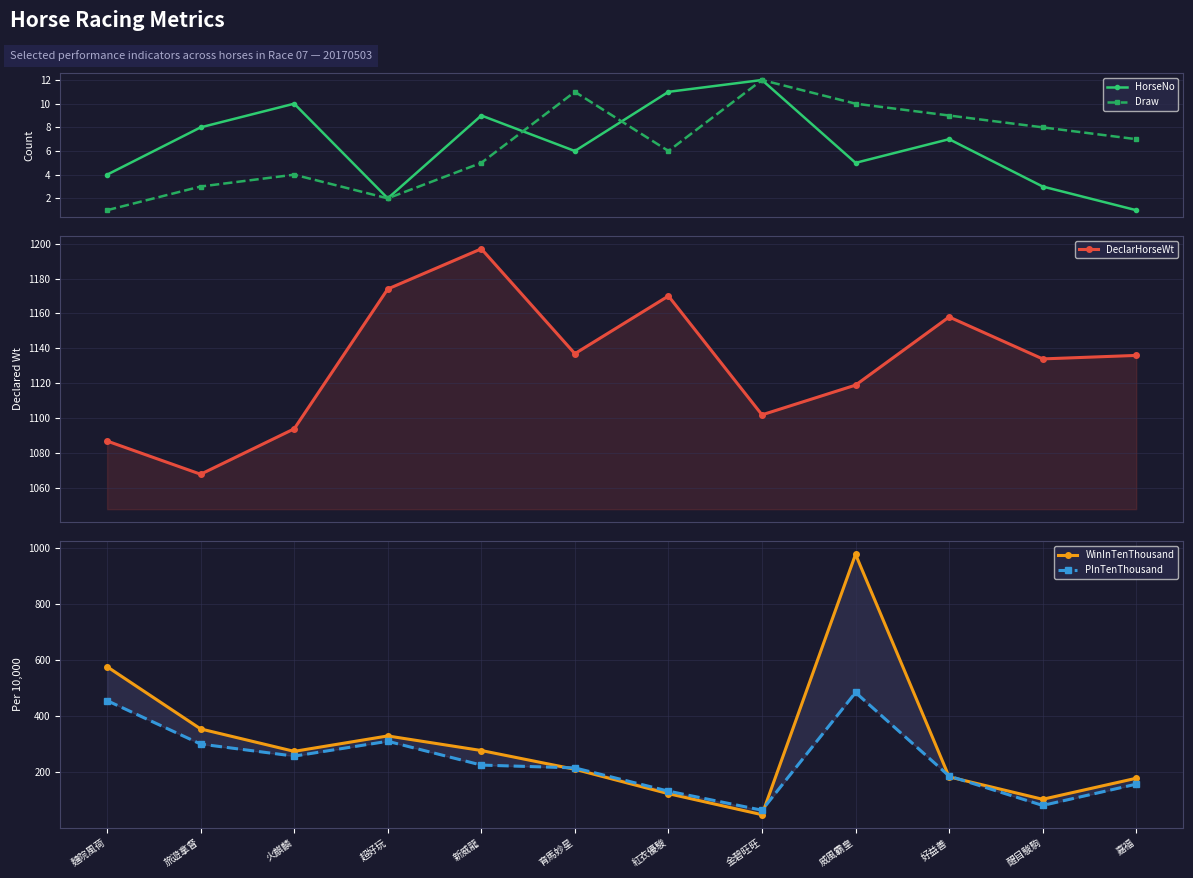

How many data points does each series have?

12